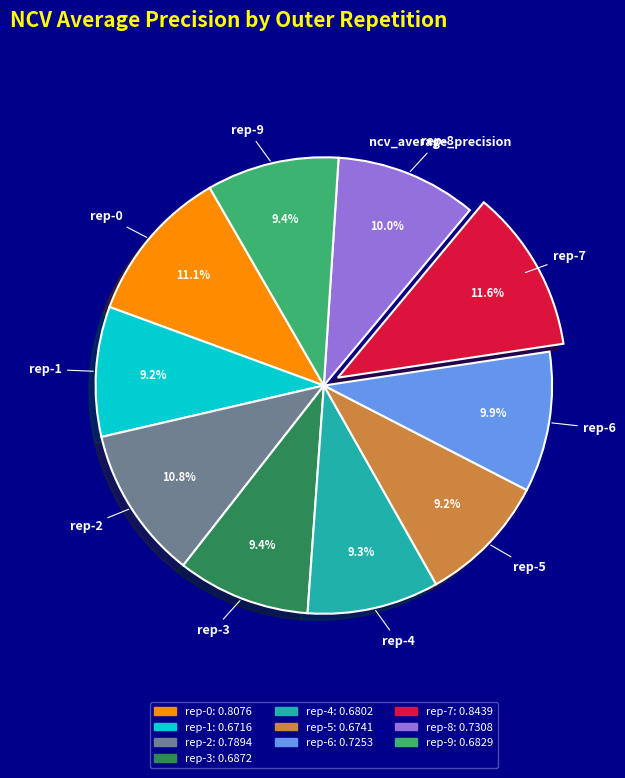

Is there any slice that represents more than half of the pie?

No